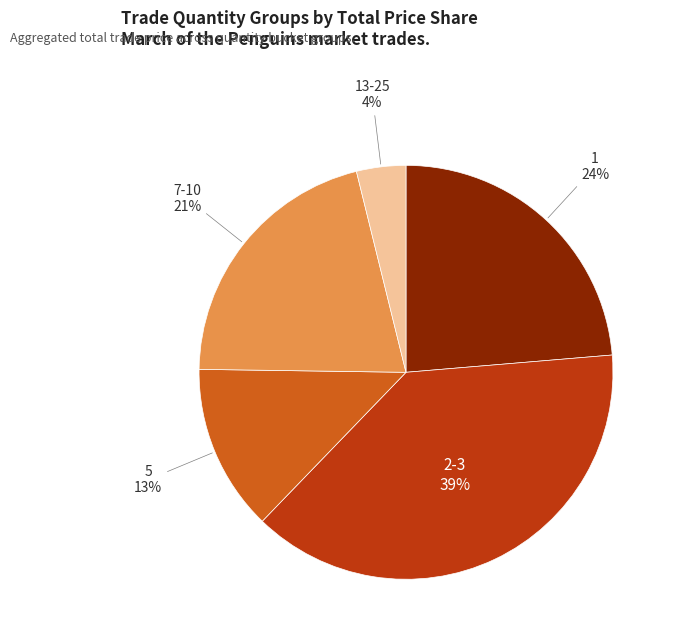

Is it true that 7-10 is 21% of the pie?

True